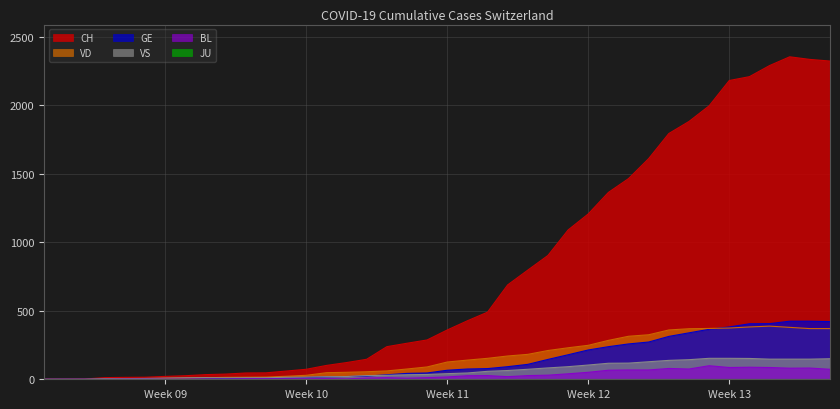

Read the VS value at 2020-03-22.

92